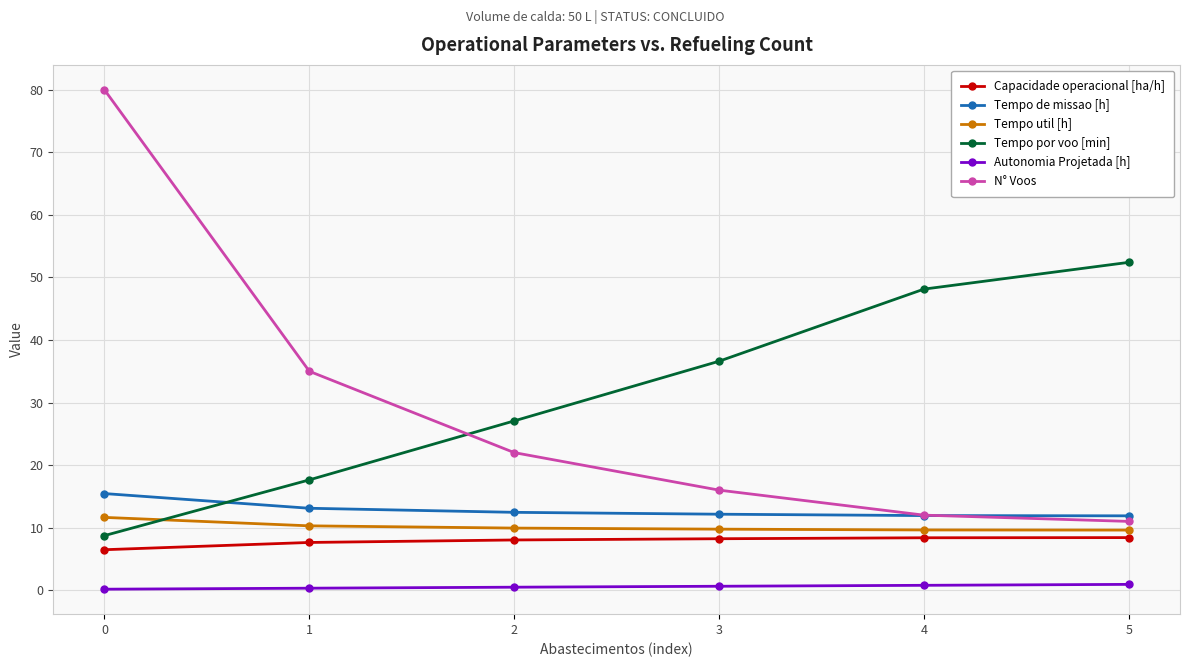

What is the value of the N° Voos point at the 3rd from the left?

22.0